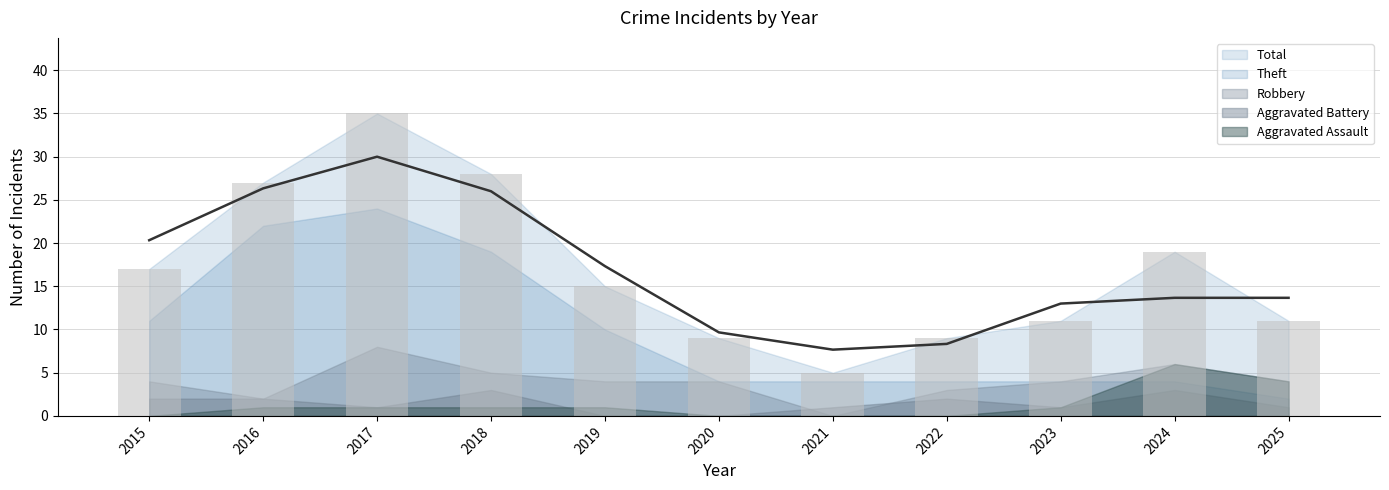

At 2018, list the series in order from smallest to largest.

Aggravated Assault, Aggravated Battery, Robbery, Theft, Total